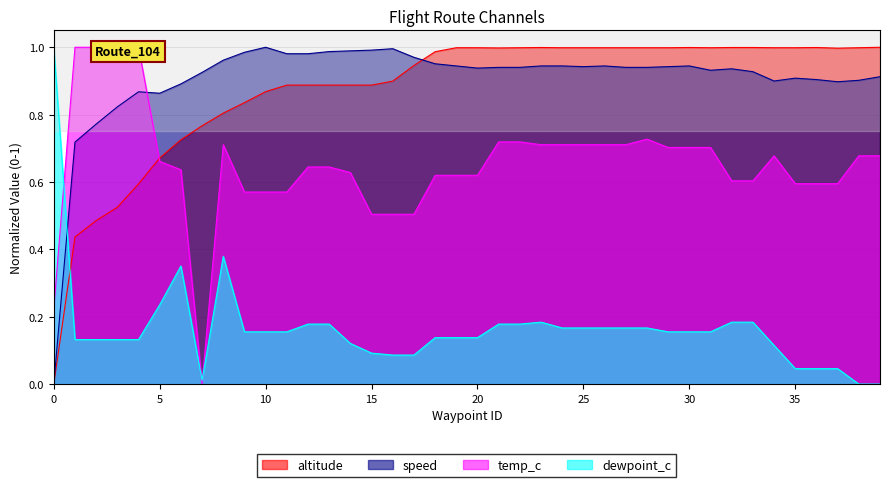

What is the sum of the speed values at 5 and 38?

1.8